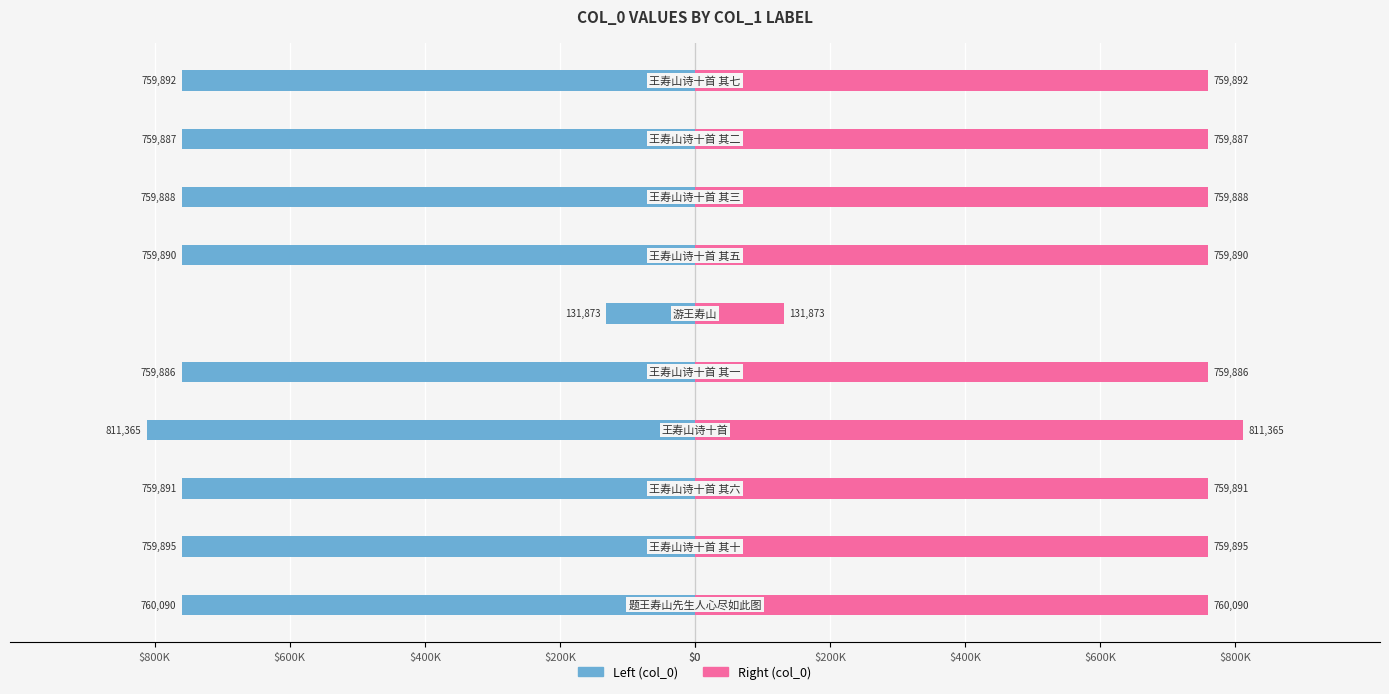

How many groups of bars are there?

10